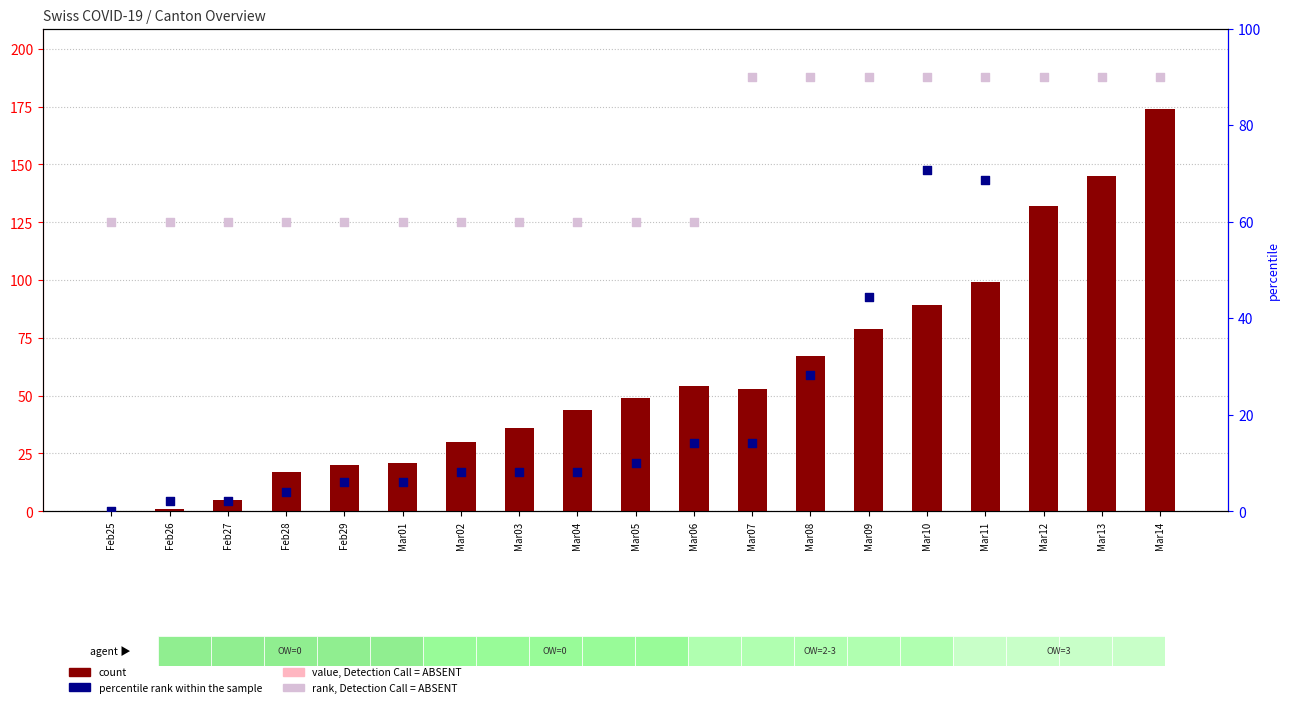

Which series has the widest spread of Y values?

count